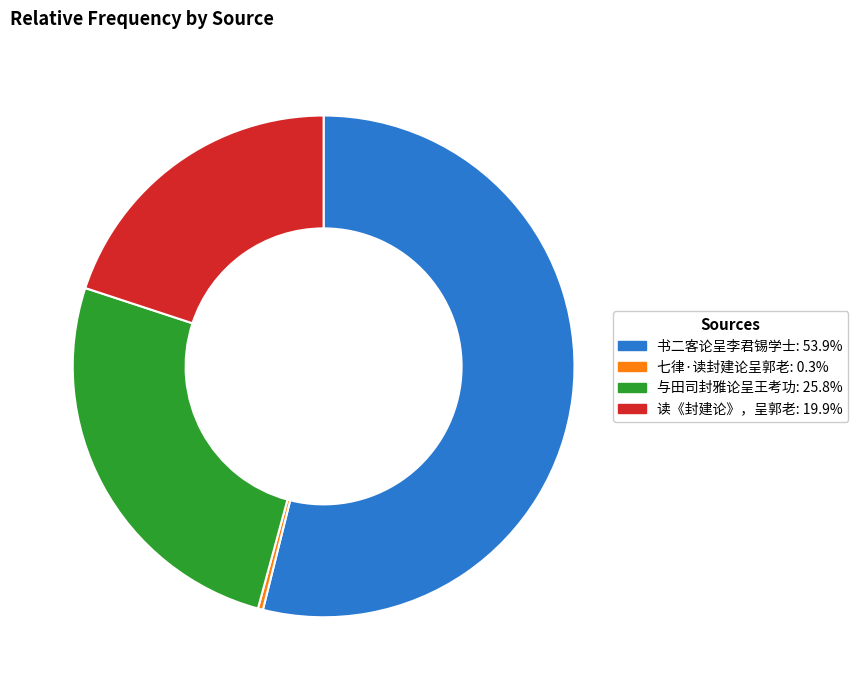

Which slice is the smallest?

七律·读封建论呈郭老